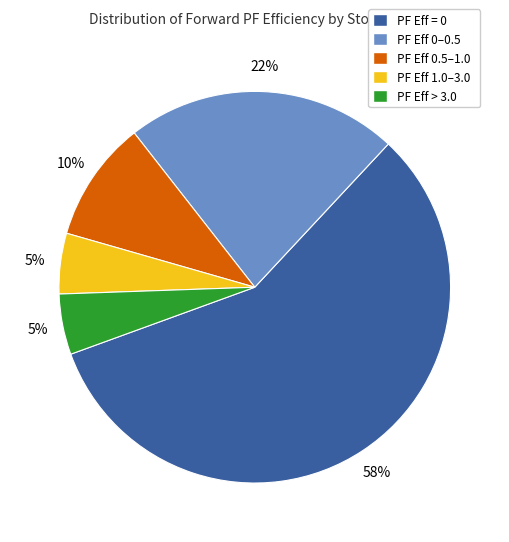

What percentage is the PF Eff 0.5–1.0 slice, to the nearest percent?

10%